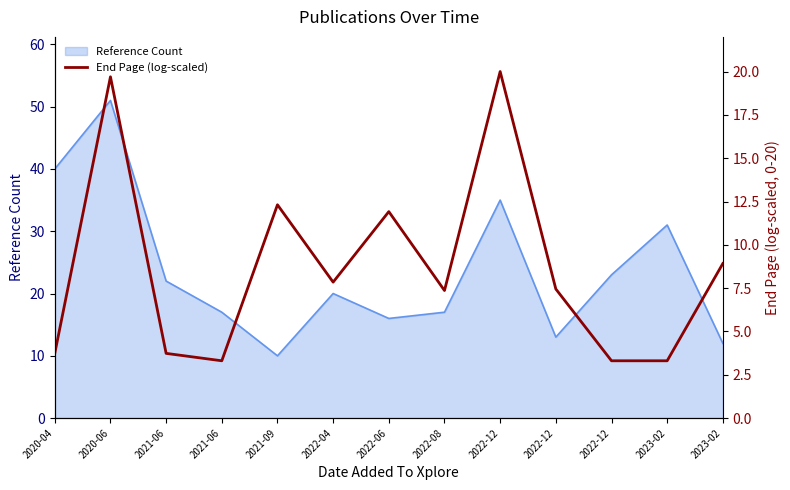

At which category does the data reach its first local valley?

2021-06